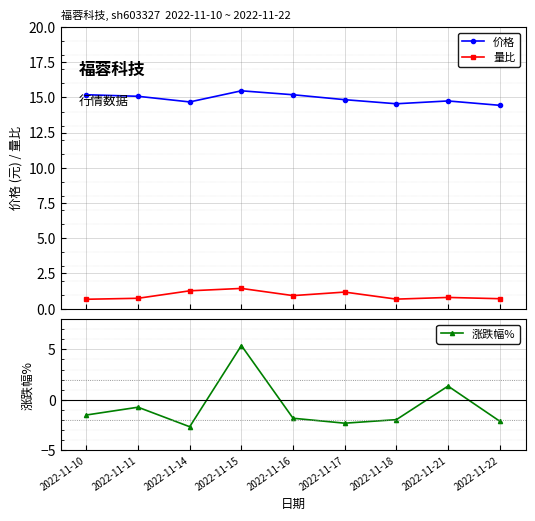

What is the difference between the 价格 values at 2022-11-17 and 2022-11-11?

0.2